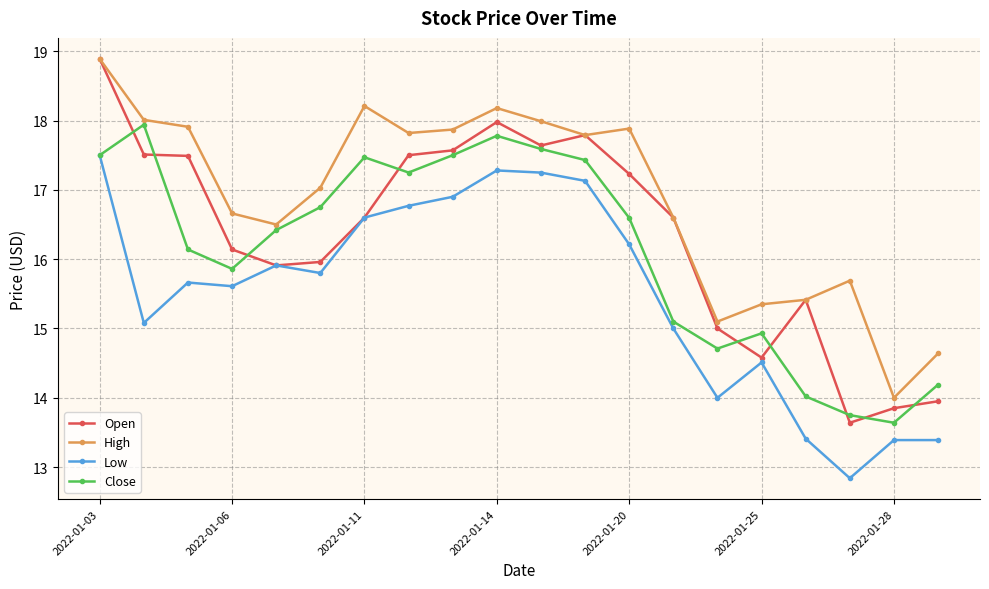

Which series has the largest total across all categories?

High